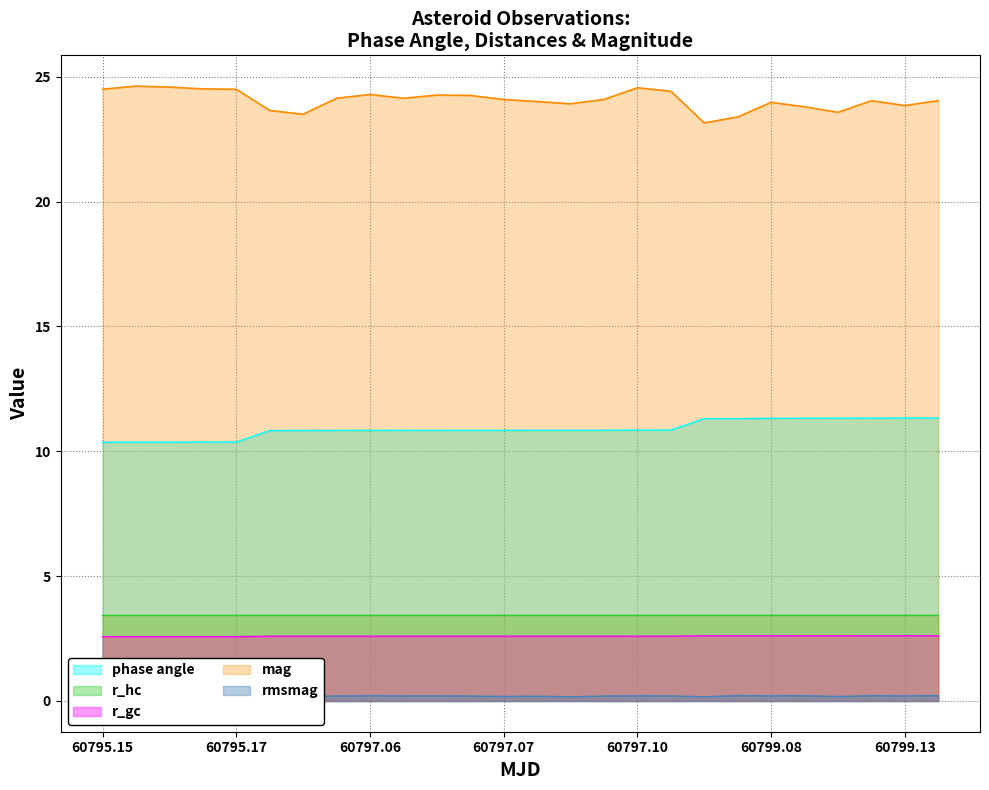

Reading right to left, transcribe all the data shown in this chart.

phase angle: 11.3	11.3	11.3	11.3	11.3	11.3	11.3	11.3	10.9	10.8	10.8	10.8	10.8	10.8	10.8	10.8	10.8	10.8	10.8	10.8	10.8	10.4	10.4	10.4	10.4	10.4
r_hc: 3.4	3.4	3.4	3.4	3.4	3.4	3.4	3.4	3.4	3.4	3.4	3.4	3.4	3.4	3.4	3.4	3.4	3.4	3.4	3.4	3.4	3.4	3.4	3.4	3.4	3.4
r_gc: 2.6	2.6	2.6	2.6	2.6	2.6	2.6	2.6	2.6	2.6	2.6	2.6	2.6	2.6	2.6	2.6	2.6	2.6	2.6	2.6	2.6	2.6	2.6	2.6	2.6	2.6
mag: 24.0	23.9	24.0	23.6	23.8	24.0	23.4	23.2	24.4	24.6	24.1	23.9	24.0	24.1	24.3	24.3	24.1	24.3	24.1	23.5	23.7	24.5	24.5	24.6	24.6	24.5
rmsmag: 0.2	0.2	0.2	0.2	0.2	0.2	0.2	0.2	0.2	0.2	0.2	0.2	0.2	0.2	0.2	0.2	0.2	0.2	0.2	0.2	0.2	0.2	0.2	0.2	0.2	0.2